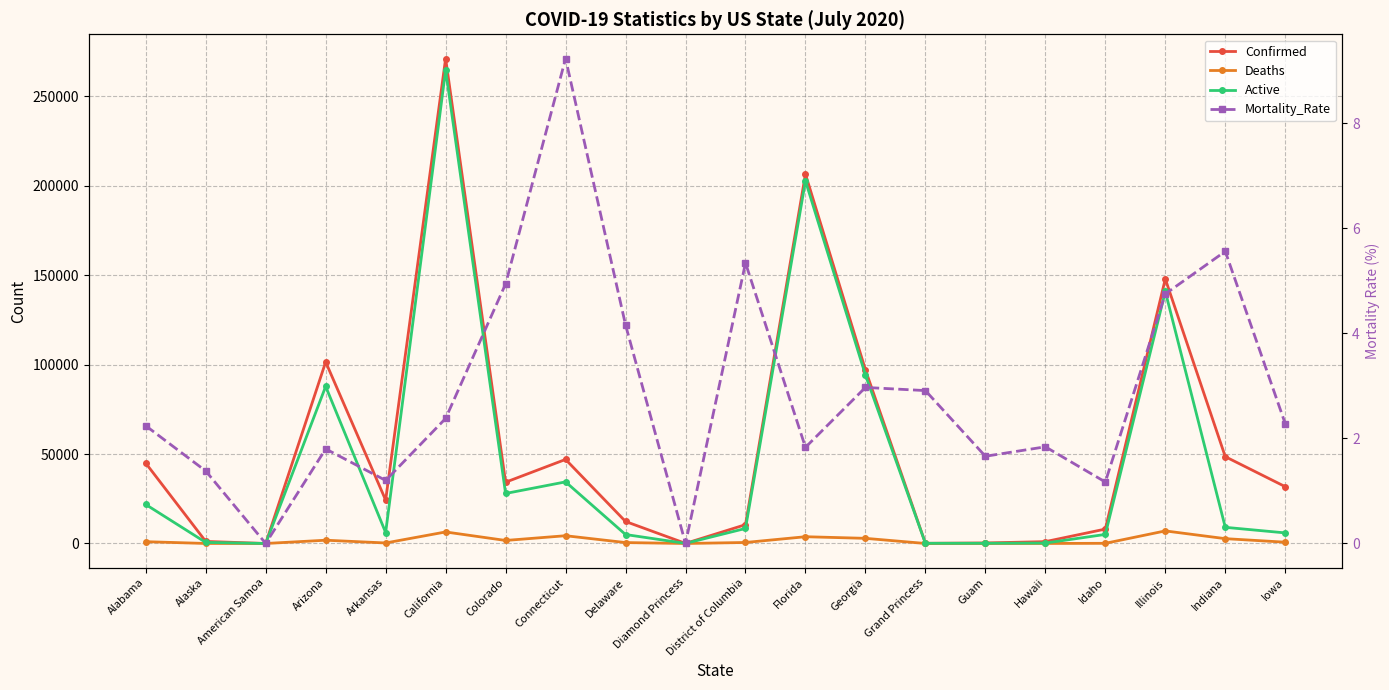

Which category has the lowest value across all series?

American Samoa